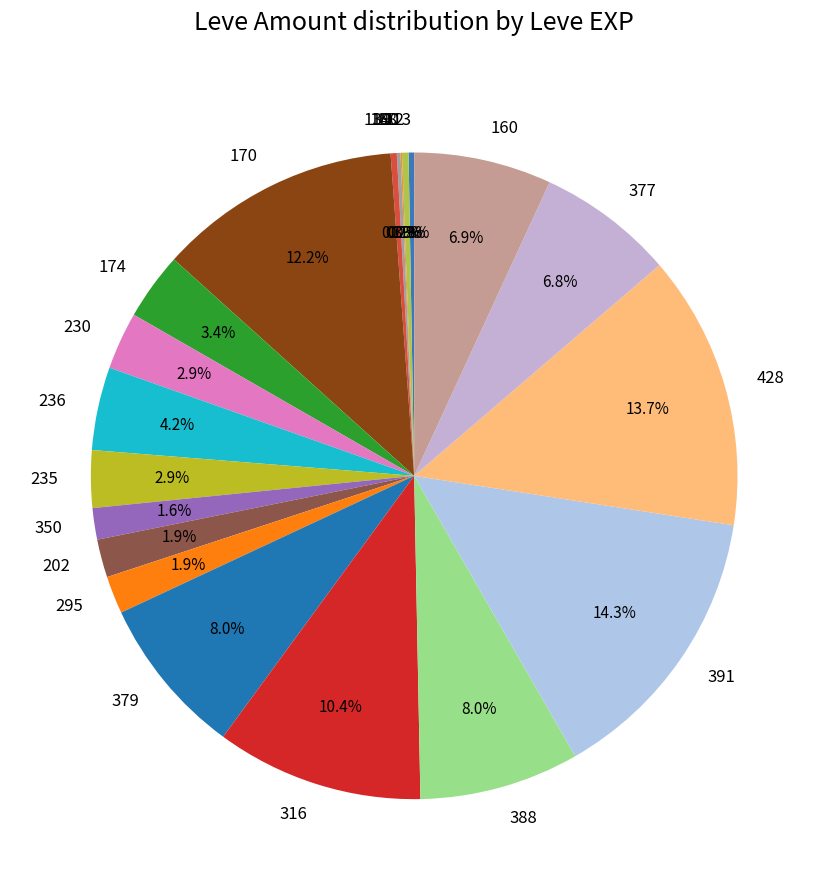

What percentage is NOT represented by 139?

99.7%